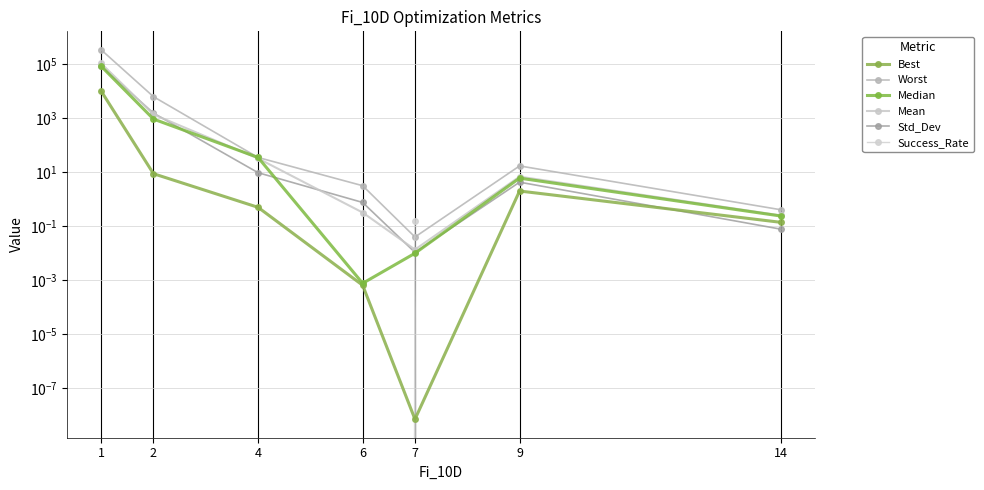

Where is the first local maximum for Median?

9